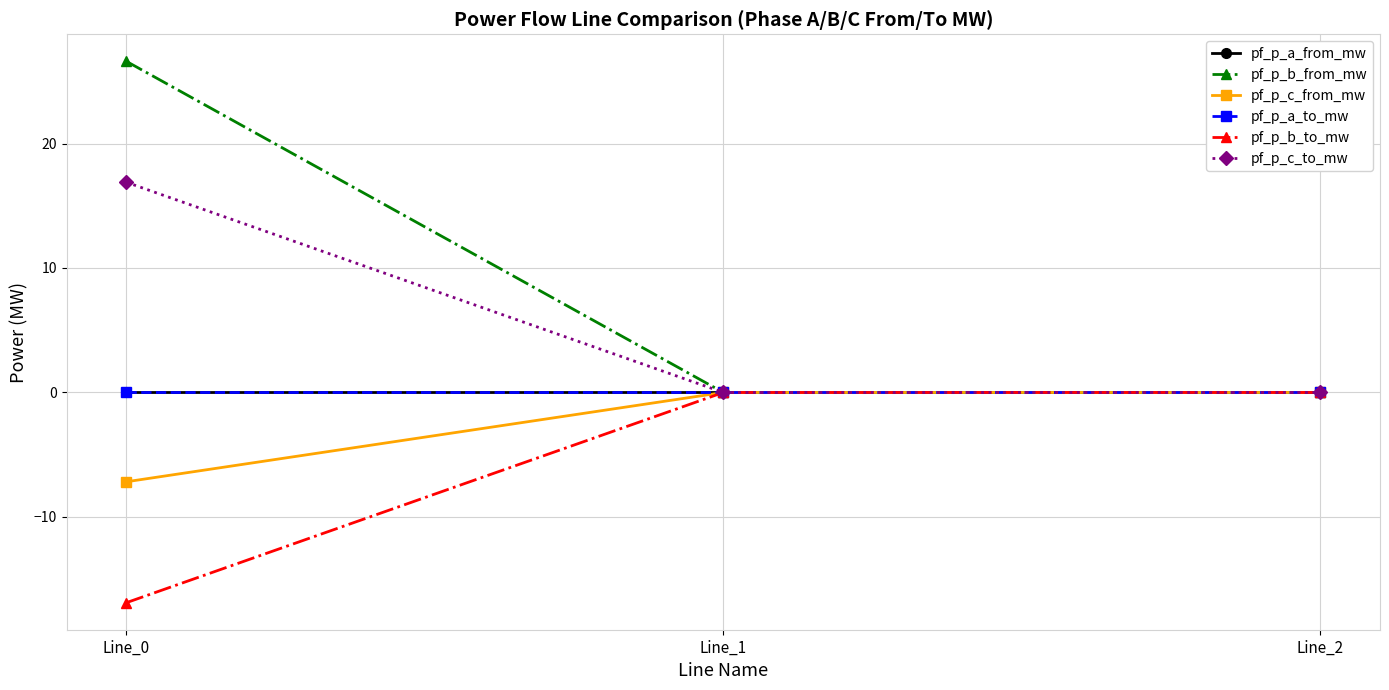

Rank the series at Line_0 from lowest to highest value.

pf_p_b_to_mw, pf_p_c_from_mw, pf_p_a_from_mw, pf_p_a_to_mw, pf_p_c_to_mw, pf_p_b_from_mw